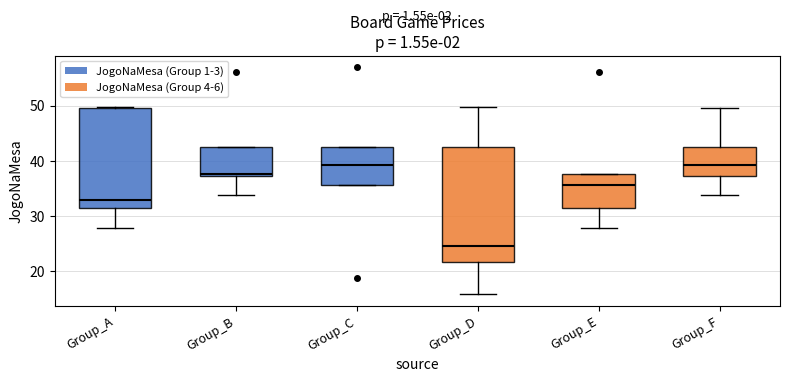

Reading left to right, transcribe this box plot: for each box, give where its median line is, the range the box spans, and where its two whiskers end, as read against the y-axis. The values are not printed on the chart, so give them approximately, as read against the axis.

Group_A: median 33, box 31 to 50, whiskers 28 to 50
Group_B: median 38, box 37 to 42, whiskers 34 to 42
Group_C: median 39, box 36 to 42, whiskers 36 to 42
Group_D: median 25, box 22 to 42, whiskers 16 to 50
Group_E: median 36, box 31 to 38, whiskers 28 to 38
Group_F: median 39, box 37 to 42, whiskers 34 to 50